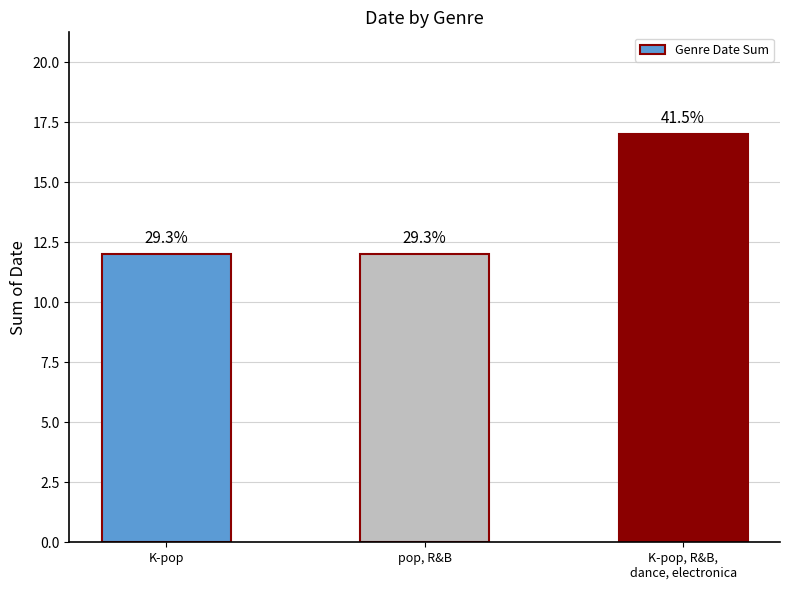

Reading right to left, list all the values displayed in this chart.

K-pop, R&B,
dance, electronica=17	pop, R&B=12	K-pop=12